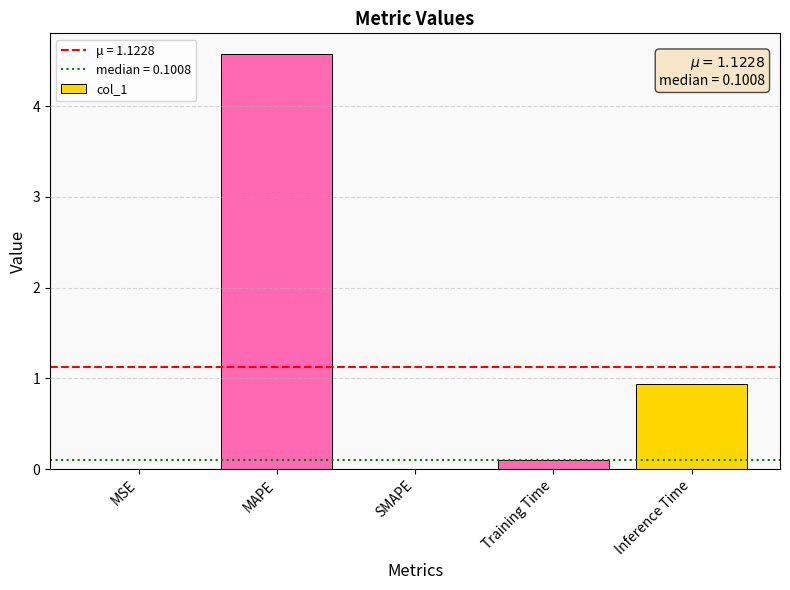

Which has a higher value, MAPE or Training Time?

MAPE